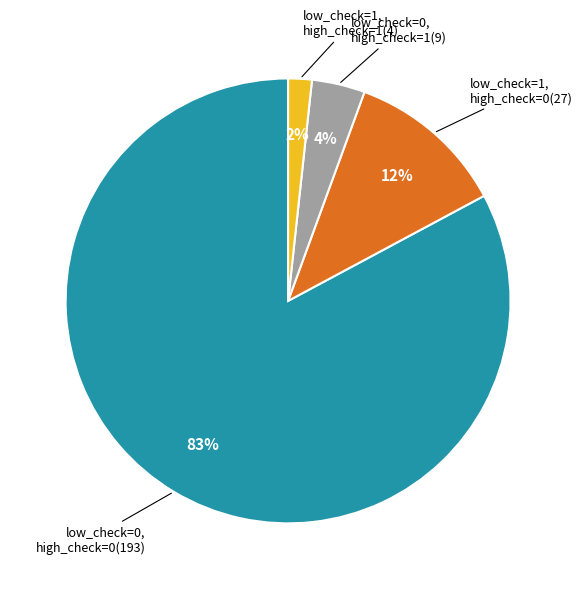

To the nearest percent, what is the average slice percentage?

25%